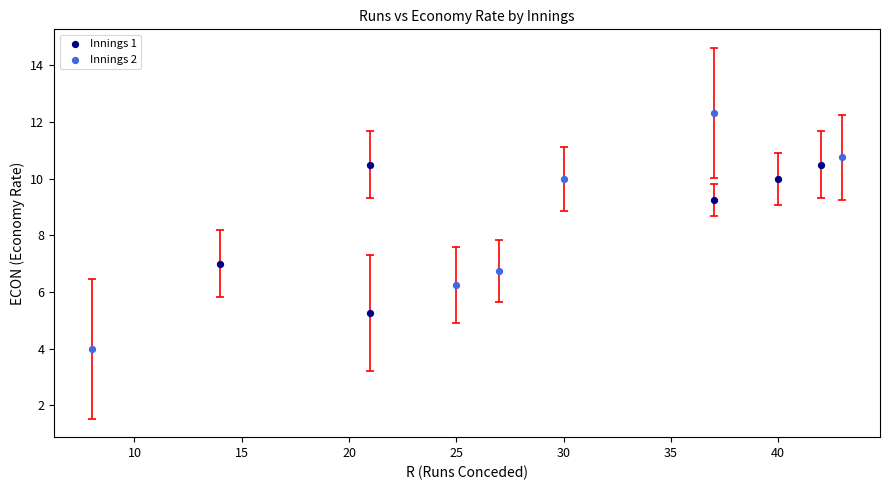

Which series has the largest Y range (max minus min)?

Innings 2